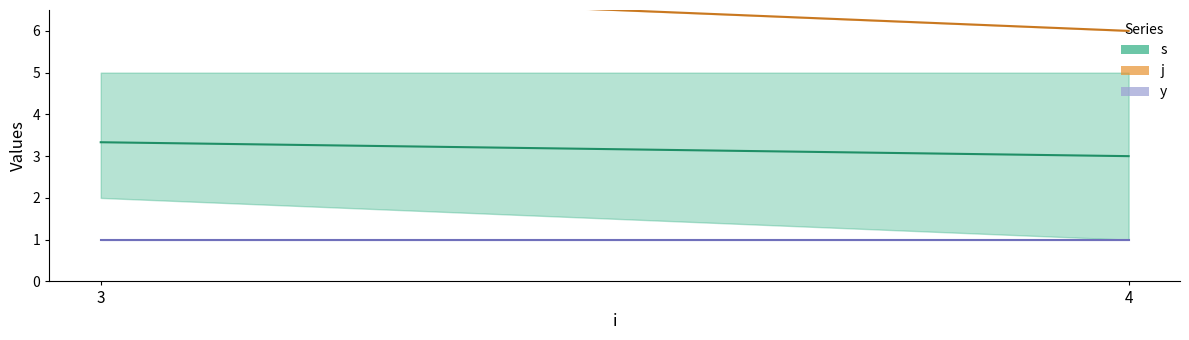

True or false: y and j intersect in this chart.

False